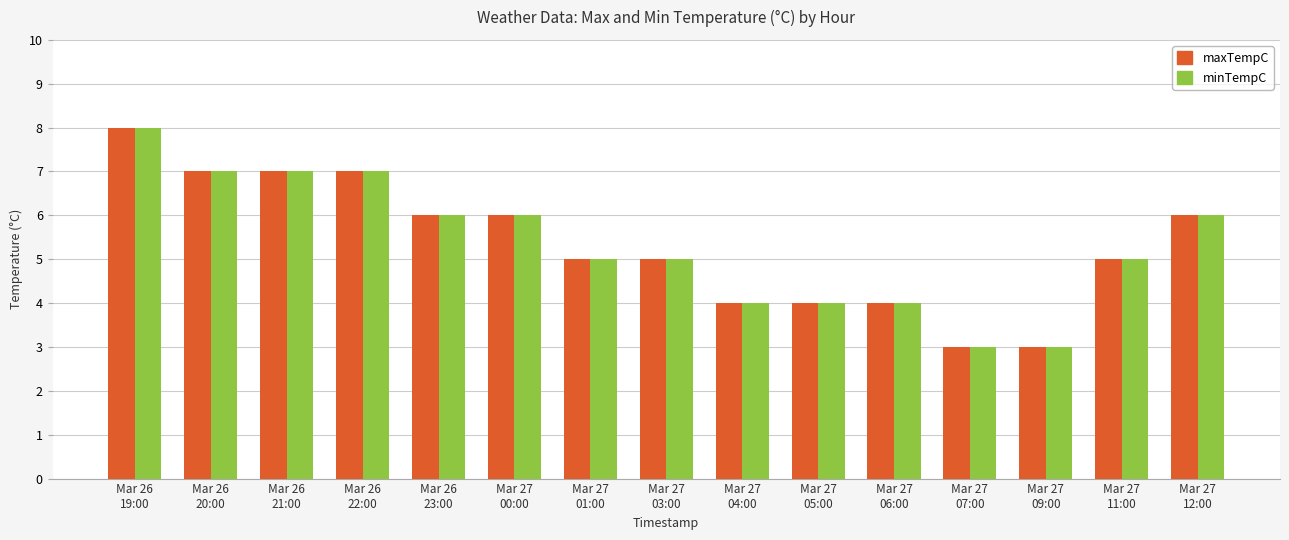

What is the difference between the maximum and minimum values in the minTempC series?

5